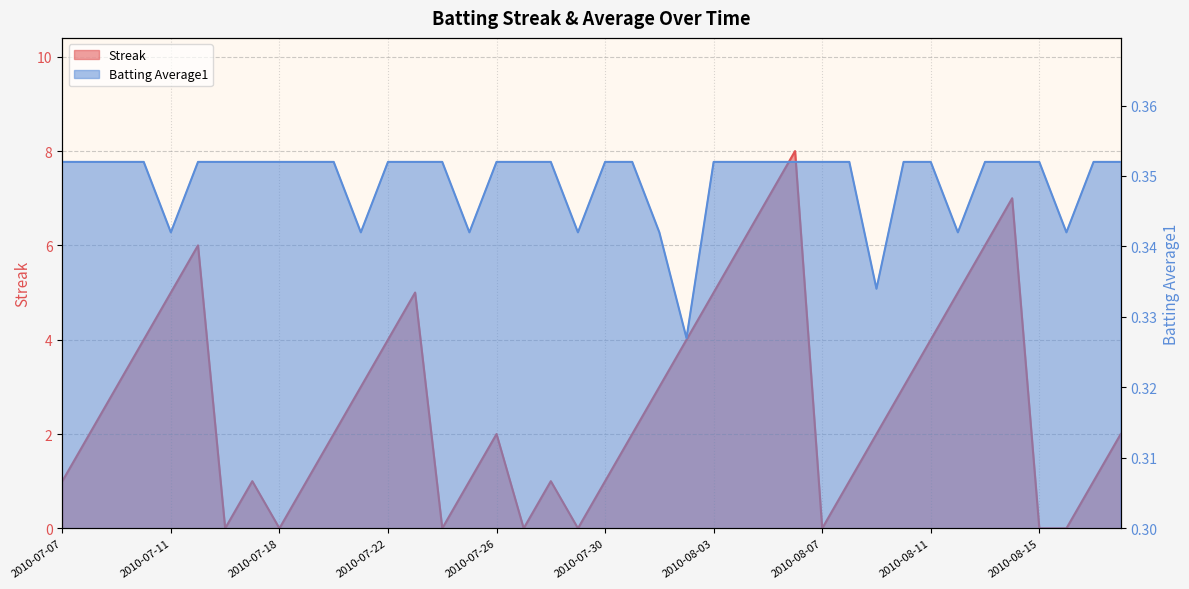

Reading left to right, what are all the values shown in this chart?

Streak: 1.0	2.0	3.0	4.0	5.0	6.0	0.0	1.0	0.0	1.0	2.0	3.0	4.0	5.0	0.0	1.0	2.0	0.0	1.0	0.0	1.0	2.0	3.0	4.0	5.0	6.0	7.0	8.0	0.0	1.0	2.0	3.0	4.0	5.0	6.0	7.0	0.0	0.0	1.0	2.0
Batting Average1: 0.4	0.4	0.4	0.4	0.3	0.4	0.4	0.4	0.4	0.4	0.4	0.3	0.4	0.4	0.4	0.3	0.4	0.4	0.4	0.3	0.4	0.4	0.3	0.3	0.4	0.4	0.4	0.4	0.4	0.4	0.3	0.4	0.4	0.3	0.4	0.4	0.4	0.3	0.4	0.4